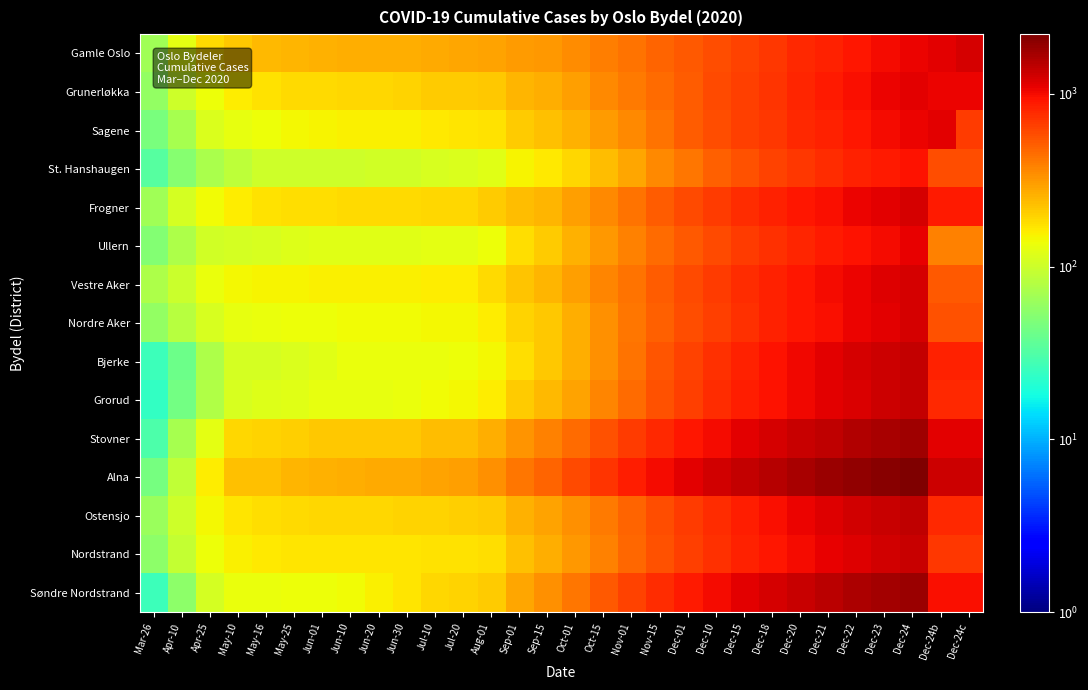

Reading left to right, list all the values displayed in this chart.

Gamle Oslo: Mar-26=67	Apr-10=124	Apr-25=187	May-10=214	May-16=240	May-25=252	Jun-01=259	Jun-10=264	Jun-20=264	Jun-30=264	Jul-10=275	Jul-20=278	Aug-01=289	Sep-01=310	Sep-15=321	Oct-01=349	Oct-15=392	Nov-01=429	Nov-15=481	Dec-01=524	Dec-10=574	Dec-15=635	Dec-18=703	Dec-20=772	Dec-21=840	Dec-22=908	Dec-23=989	Dec-24=1060	Dec-24b=1130	Dec-24c=1218
Grunerløkka: Mar-26=59	Apr-10=101	Apr-25=137	May-10=157	May-16=173	May-25=183	Jun-01=185	Jun-10=191	Jun-20=192	Jun-30=196	Jul-10=206	Jul-20=206	Aug-01=218	Sep-01=249	Sep-15=265	Oct-01=302	Oct-15=356	Nov-01=403	Nov-15=462	Dec-01=521	Dec-10=593	Dec-15=649	Dec-18=725	Dec-20=807	Dec-21=881	Dec-22=967	Dec-23=1043	Dec-24=1115	Dec-24b=1067	Dec-24c=1067
Sagene: Mar-26=47	Apr-10=70	Apr-25=115	May-10=129	May-16=136	May-25=146	Jun-01=149	Jun-10=152	Jun-20=153	Jun-30=155	Jul-10=164	Jul-20=167	Aug-01=173	Sep-01=209	Sep-15=228	Oct-01=255	Oct-15=310	Nov-01=361	Nov-15=435	Dec-01=508	Dec-10=585	Dec-15=649	Dec-18=703	Dec-20=772	Dec-21=840	Dec-22=908	Dec-23=989	Dec-24=1060	Dec-24b=1130	Dec-24c=664
St. Hanshaugen: Mar-26=33	Apr-10=52	Apr-25=72	May-10=87	May-16=100	May-25=101	Jun-01=102	Jun-10=102	Jun-20=103	Jun-30=103	Jul-10=110	Jul-20=113	Aug-01=121	Sep-01=151	Sep-15=166	Oct-01=192	Oct-15=232	Nov-01=285	Nov-15=357	Dec-01=421	Dec-10=494	Dec-15=566	Dec-18=631	Dec-20=695	Dec-21=756	Dec-22=820	Dec-23=877	Dec-24=941	Dec-24b=584	Dec-24c=584
Frogner: Mar-26=67	Apr-10=107	Apr-25=143	May-10=158	May-16=175	May-25=178	Jun-01=180	Jun-10=183	Jun-20=183	Jun-30=186	Jul-10=188	Jul-20=192	Aug-01=207	Sep-01=238	Sep-15=252	Oct-01=298	Oct-15=363	Nov-01=433	Nov-15=519	Dec-01=593	Dec-10=673	Dec-15=750	Dec-18=830	Dec-20=902	Dec-21=976	Dec-22=1055	Dec-23=1137	Dec-24=1213	Dec-24b=872	Dec-24c=879
Ullern: Mar-26=51	Apr-10=75	Apr-25=104	May-10=108	May-16=110	May-25=117	Jun-01=120	Jun-10=120	Jun-20=121	Jun-30=122	Jul-10=124	Jul-20=125	Aug-01=137	Sep-01=180	Sep-15=209	Oct-01=258	Oct-15=316	Nov-01=380	Nov-15=452	Dec-01=525	Dec-10=598	Dec-15=672	Dec-18=740	Dec-20=810	Dec-21=875	Dec-22=940	Dec-23=1010	Dec-24=1079	Dec-24b=379	Dec-24c=380
Vestre Aker: Mar-26=75	Apr-10=98	Apr-25=132	May-10=147	May-16=149	May-25=151	Jun-01=152	Jun-10=152	Jun-20=153	Jun-30=156	Jul-10=157	Jul-20=157	Aug-01=185	Sep-01=223	Sep-15=251	Oct-01=295	Oct-15=365	Nov-01=431	Nov-15=520	Dec-01=604	Dec-10=683	Dec-15=762	Dec-18=840	Dec-20=916	Dec-21=993	Dec-22=1067	Dec-23=1145	Dec-24=1220	Dec-24b=536	Dec-24c=536
Nordre Aker: Mar-26=59	Apr-10=82	Apr-25=111	May-10=130	May-16=133	May-25=135	Jun-01=138	Jun-10=140	Jun-20=142	Jun-30=142	Jul-10=145	Jul-20=145	Aug-01=157	Sep-01=194	Sep-15=218	Oct-01=266	Oct-15=335	Nov-01=413	Nov-15=499	Dec-01=579	Dec-10=661	Dec-15=742	Dec-18=822	Dec-20=897	Dec-21=976	Dec-22=1054	Dec-23=1135	Dec-24=1213	Dec-24b=559	Dec-24c=559
Bjerke: Mar-26=26	Apr-10=41	Apr-25=76	May-10=107	May-16=109	May-25=115	Jun-01=120	Jun-10=132	Jun-20=134	Jun-30=134	Jul-10=134	Jul-20=137	Aug-01=147	Sep-01=181	Sep-15=218	Oct-01=264	Oct-15=336	Nov-01=424	Nov-15=540	Dec-01=637	Dec-10=740	Dec-15=839	Dec-18=932	Dec-20=1031	Dec-21=1120	Dec-22=1212	Dec-23=1300	Dec-24=1390	Dec-24b=833	Dec-24c=833
Grorud: Mar-26=24	Apr-10=43	Apr-25=78	May-10=112	May-16=116	May-25=120	Jun-01=128	Jun-10=129	Jun-20=130	Jun-30=134	Jul-10=140	Jul-20=146	Aug-01=157	Sep-01=206	Sep-15=243	Oct-01=293	Oct-15=368	Nov-01=456	Nov-15=562	Dec-01=657	Dec-10=757	Dec-15=852	Dec-18=944	Dec-20=1038	Dec-21=1121	Dec-22=1210	Dec-23=1300	Dec-24=1395	Dec-24b=773	Dec-24c=773
Stovner: Mar-26=30	Apr-10=71	Apr-25=124	May-10=189	May-16=195	May-25=205	Jun-01=213	Jun-10=214	Jun-20=217	Jun-30=218	Jul-10=236	Jul-20=238	Aug-01=264	Sep-01=327	Sep-15=384	Oct-01=462	Oct-15=570	Nov-01=678	Nov-15=793	Dec-01=901	Dec-10=1010	Dec-15=1120	Dec-18=1230	Dec-20=1341	Dec-21=1450	Dec-22=1559	Dec-23=1670	Dec-24=1780	Dec-24b=1125	Dec-24c=1125
Alna: Mar-26=45	Apr-10=90	Apr-25=161	May-10=225	May-16=231	May-25=252	Jun-01=259	Jun-10=264	Jun-20=274	Jun-30=277	Jul-10=294	Jul-20=303	Aug-01=338	Sep-01=417	Sep-15=490	Oct-01=590	Oct-15=720	Nov-01=852	Nov-15=990	Dec-01=1121	Dec-10=1256	Dec-15=1396	Dec-18=1534	Dec-20=1675	Dec-21=1810	Dec-22=1948	Dec-23=2080	Dec-24=2210	Dec-24b=1308	Dec-24c=1308
Ostensjo: Mar-26=63	Apr-10=102	Apr-25=144	May-10=167	May-16=179	May-25=187	Jun-01=188	Jun-10=191	Jun-20=193	Jun-30=197	Jul-10=199	Jul-20=201	Aug-01=211	Sep-01=258	Sep-15=286	Oct-01=336	Oct-15=406	Nov-01=490	Nov-15=586	Dec-01=674	Dec-10=765	Dec-15=858	Dec-18=956	Dec-20=1054	Dec-21=1150	Dec-22=1248	Dec-23=1345	Dec-24=1440	Dec-24b=775	Dec-24c=775
Nordstrand: Mar-26=56	Apr-10=93	Apr-25=137	May-10=156	May-16=162	May-25=167	Jun-01=170	Jun-10=171	Jun-20=171	Jun-30=171	Jul-10=172	Jul-20=174	Aug-01=179	Sep-01=231	Sep-15=262	Oct-01=313	Oct-15=385	Nov-01=468	Nov-15=562	Dec-01=649	Dec-10=736	Dec-15=825	Dec-18=910	Dec-20=997	Dec-21=1082	Dec-22=1168	Dec-23=1254	Dec-24=1340	Dec-24b=687	Dec-24c=687
Søndre Nordstrand: Mar-26=26	Apr-10=56	Apr-25=108	May-10=131	May-16=134	May-25=137	Jun-01=138	Jun-10=143	Jun-20=152	Jun-30=169	Jul-10=191	Jul-20=195	Aug-01=211	Sep-01=280	Sep-15=336	Oct-01=420	Oct-15=534	Nov-01=640	Nov-15=762	Dec-01=876	Dec-10=995	Dec-15=1111	Dec-18=1232	Dec-20=1352	Dec-21=1470	Dec-22=1590	Dec-23=1710	Dec-24=1830	Dec-24b=977	Dec-24c=977